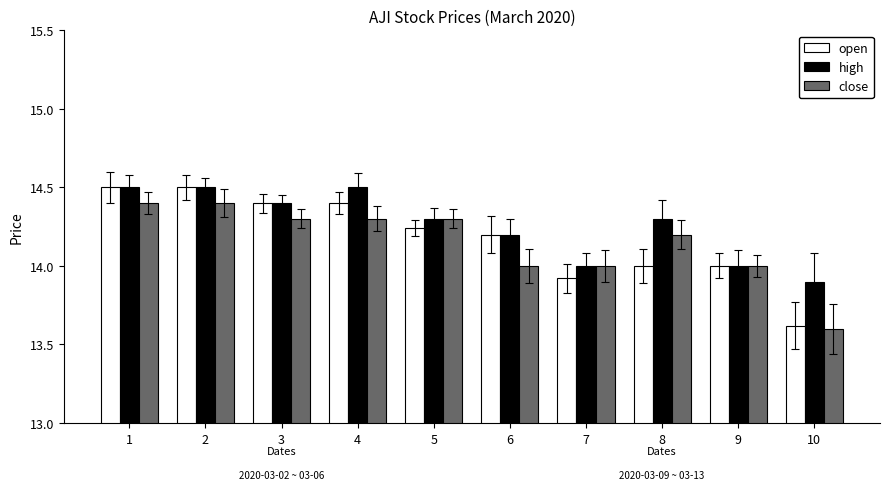

Count the number of categories in the chart.

10